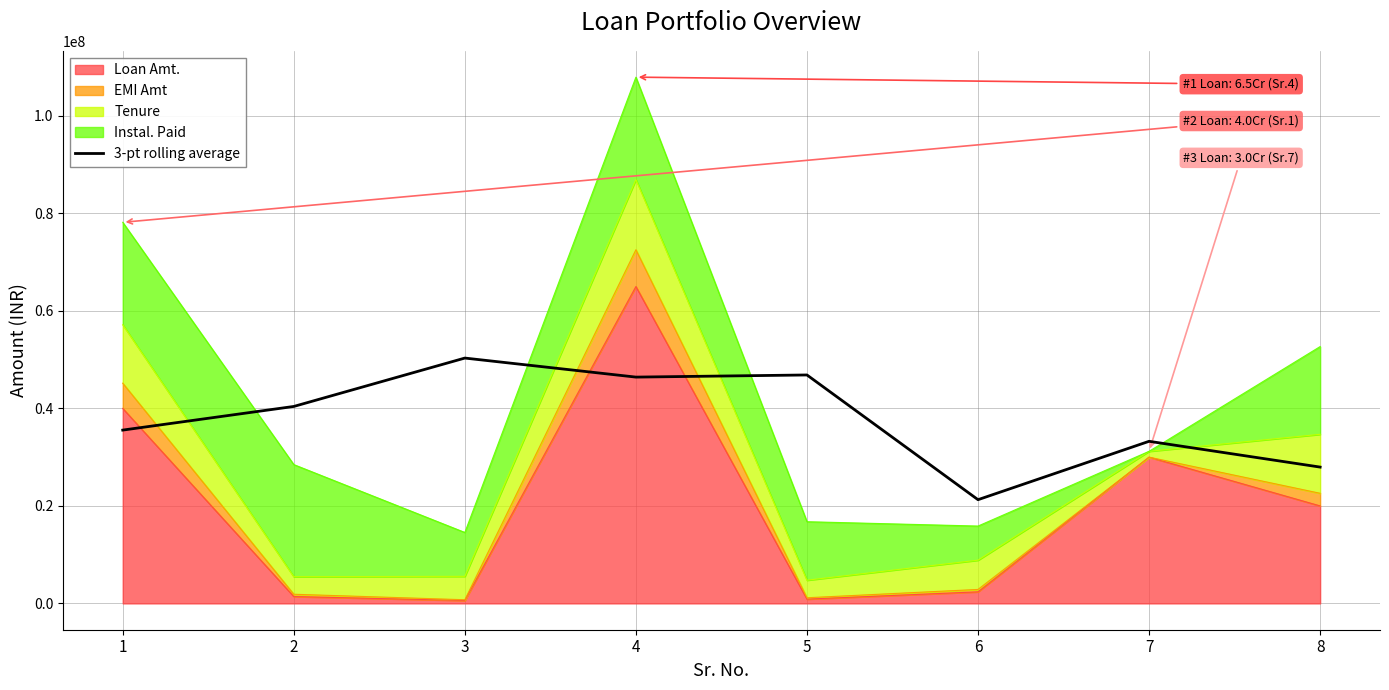

The chart shows a value of 27962650.0 at 8. True or false?

True